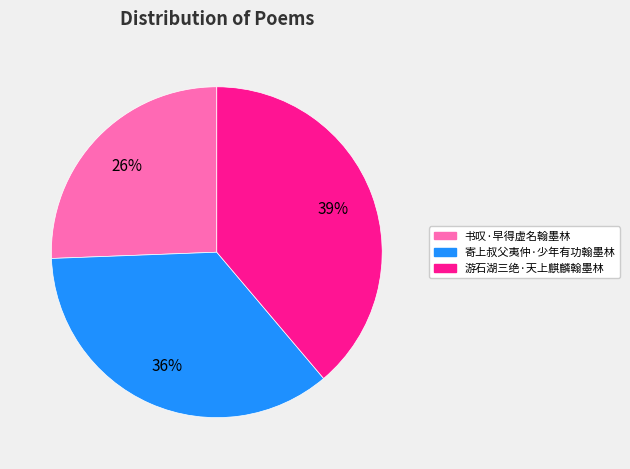

To the nearest percent, what portion does 游石湖三绝·天上麒麟翰墨林 represent?

39%